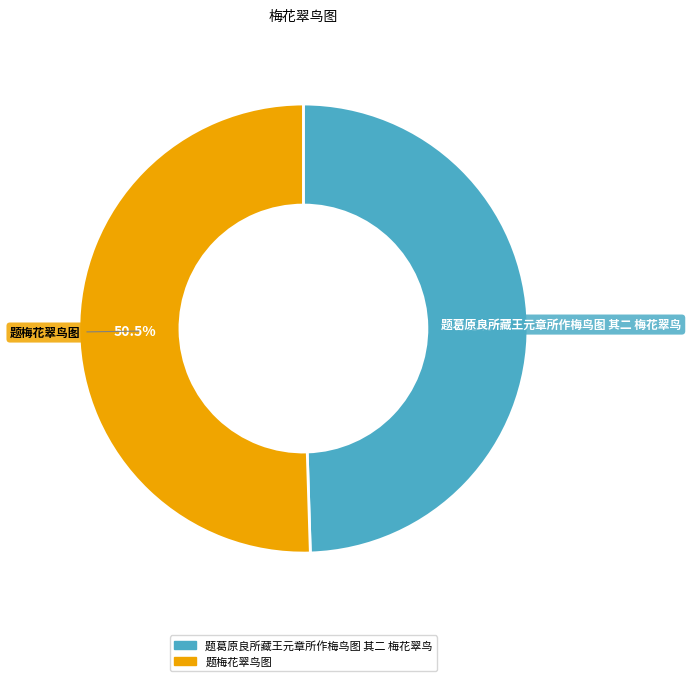

Rank the categories by value from lowest to highest.

题葛原良所藏王元章所作梅鸟图 其二 梅花翠鸟, 题梅花翠鸟图